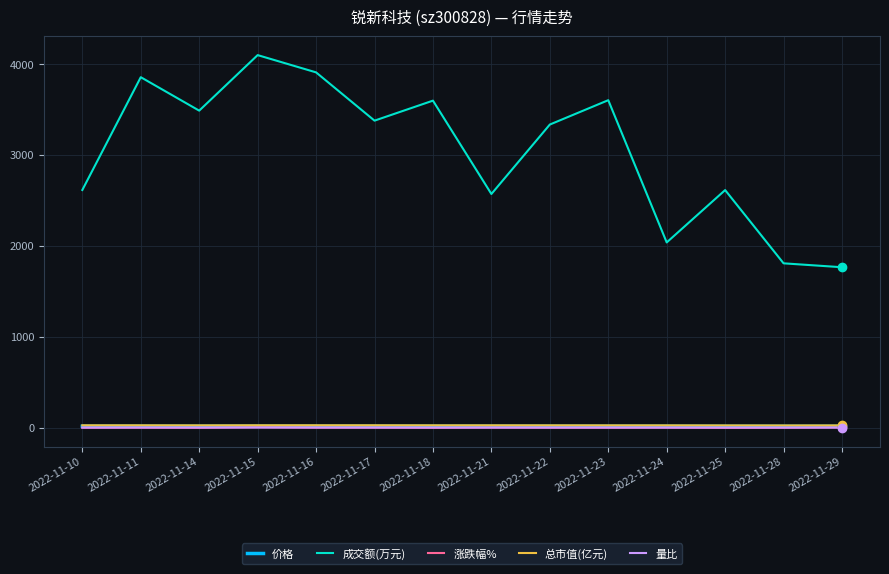

Is the value of 涨跌幅% at 2022-11-10 greater than the value of 成交额(万元) at 2022-11-25?

No